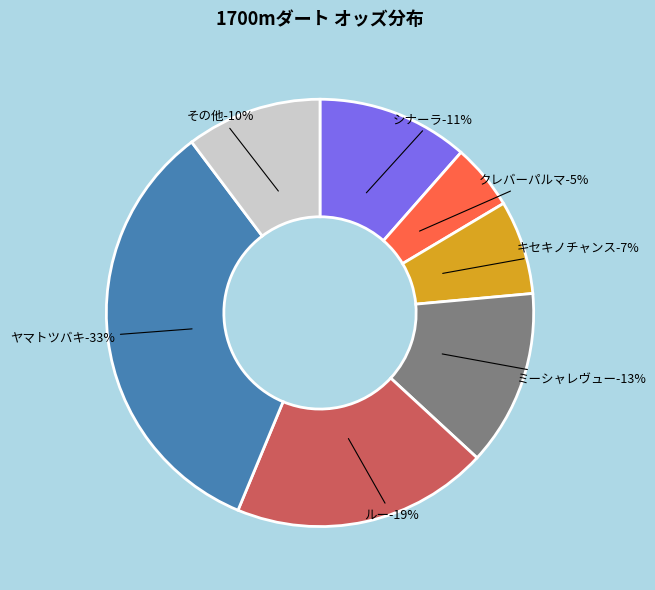

Combined, what portion of the pie is ヤマトツバキ and キセキノチャンス?

40.6%